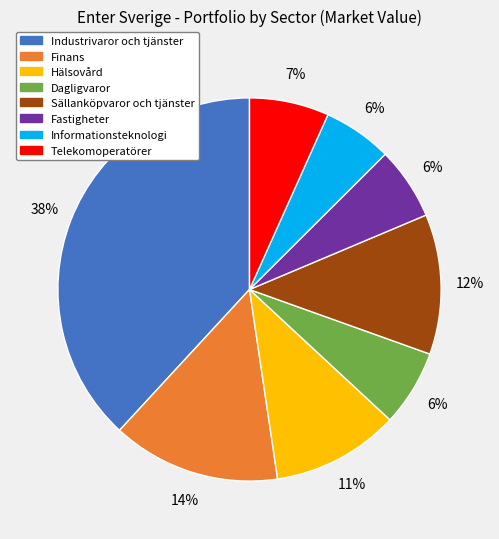

How many slices are in this pie chart?

8